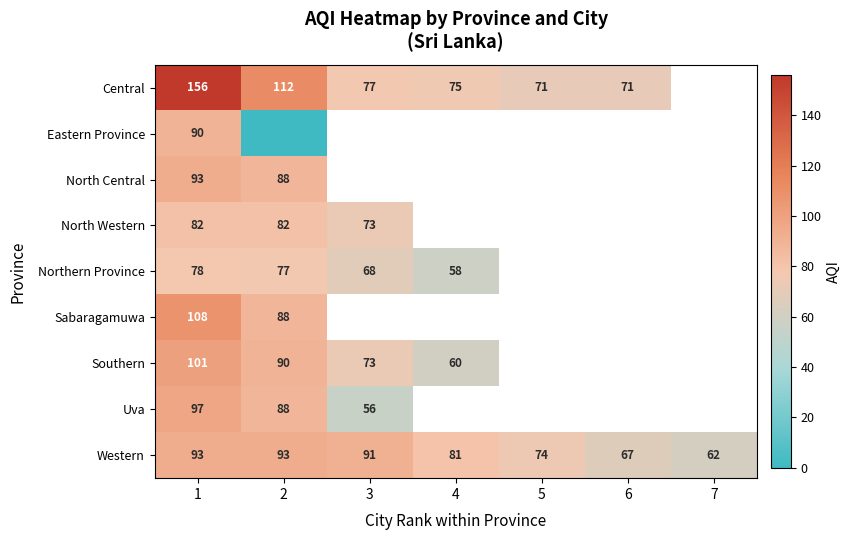

At which label is Western closest to 77?

5